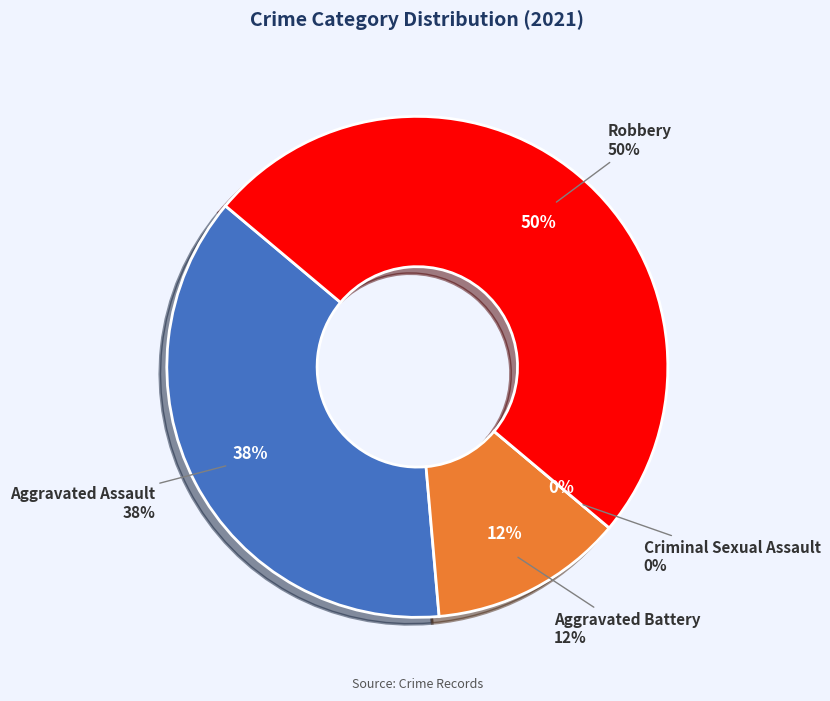

Is there any slice that represents more than half of the pie?

No